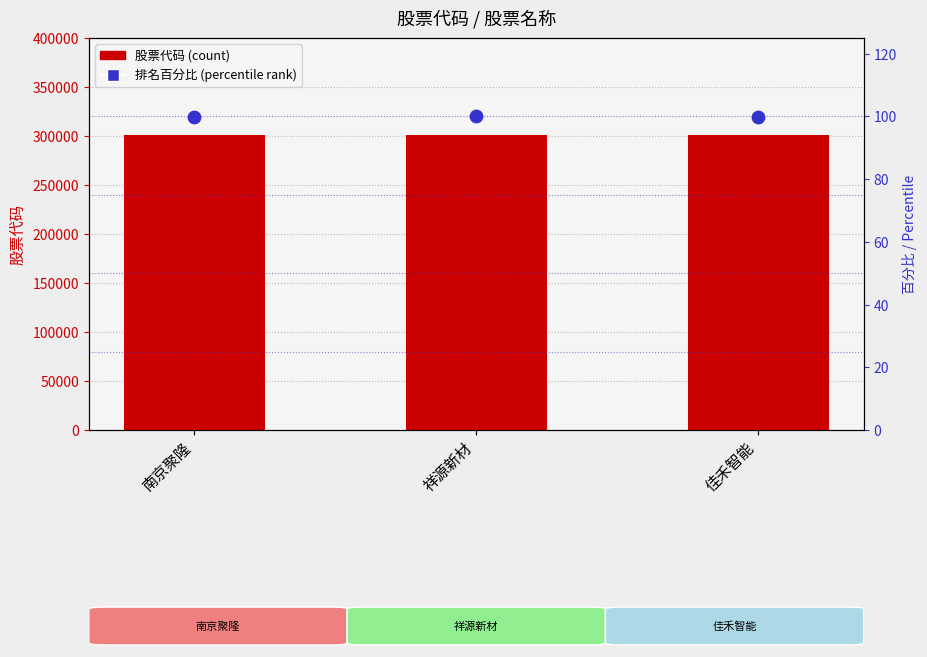

Which series contains the highest Y value?

股票代码